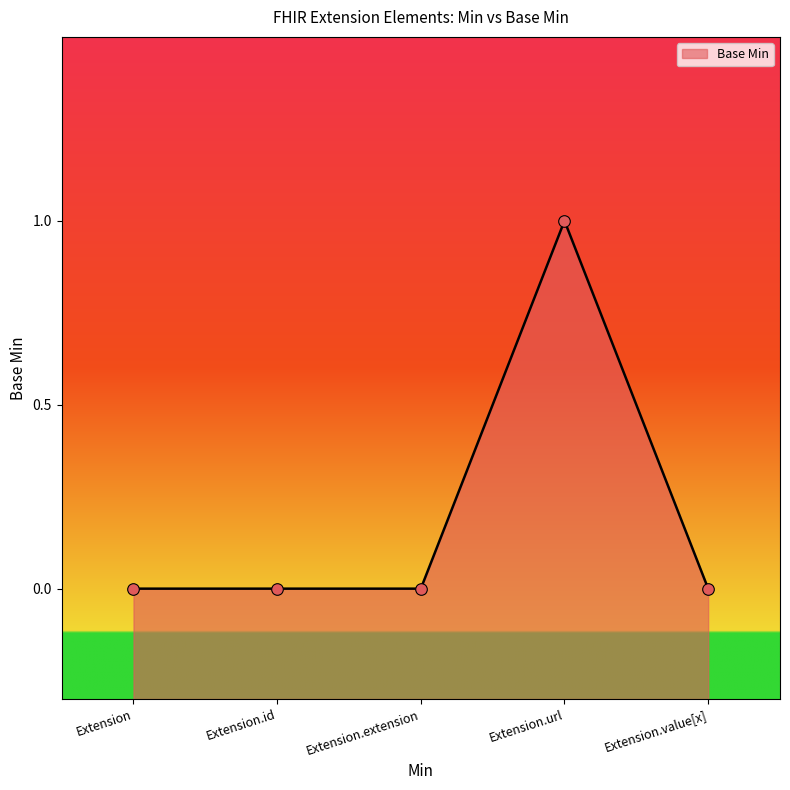

Which has a higher value, Extension or Extension.id?

Extension